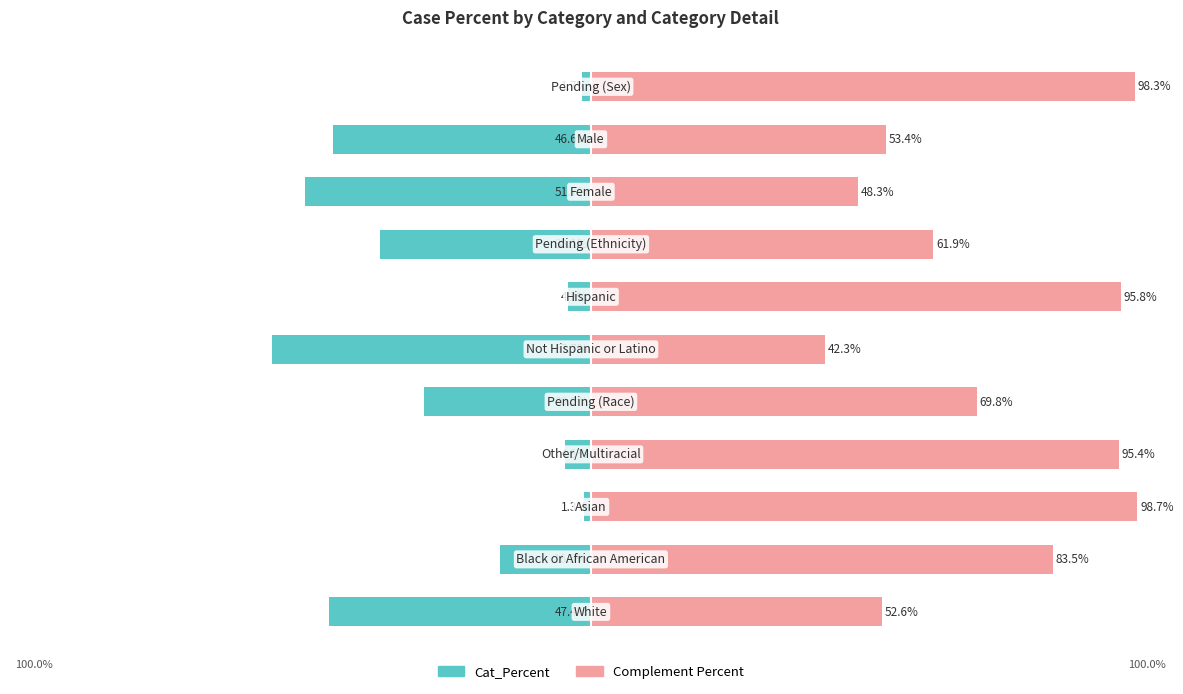

Read the Cat_Percent value at 0.

-47.4